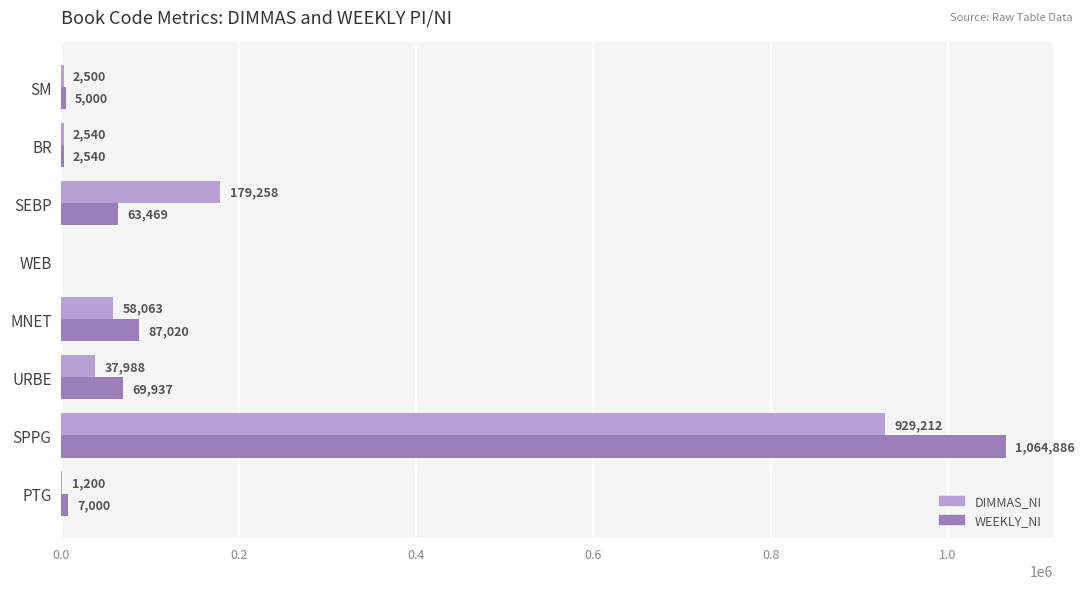

How many categories are shown in the chart?

8